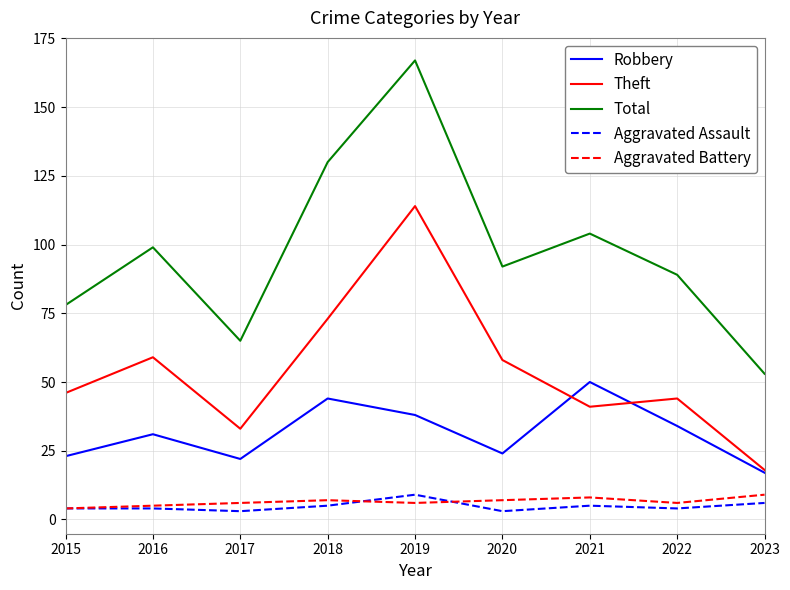

What is the difference between the second highest and minimum values in the Theft series?

55